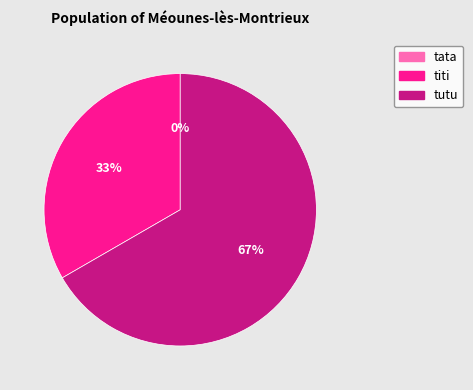

Which slice represents more than half of the pie?

tutu